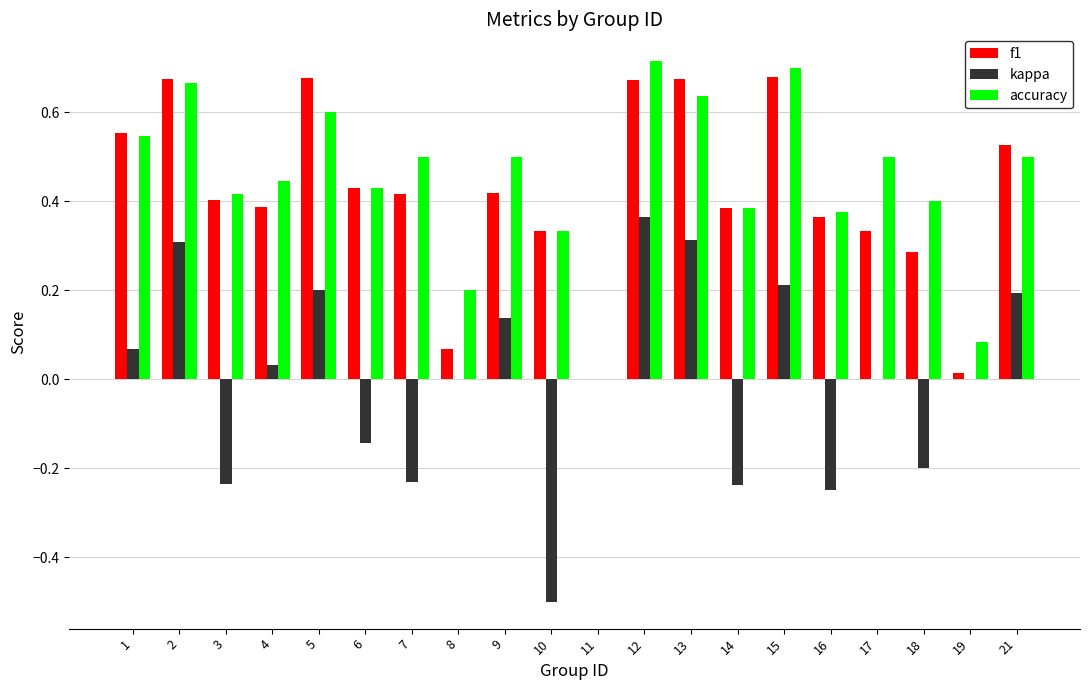

How many values in the accuracy series exceed 0?

19